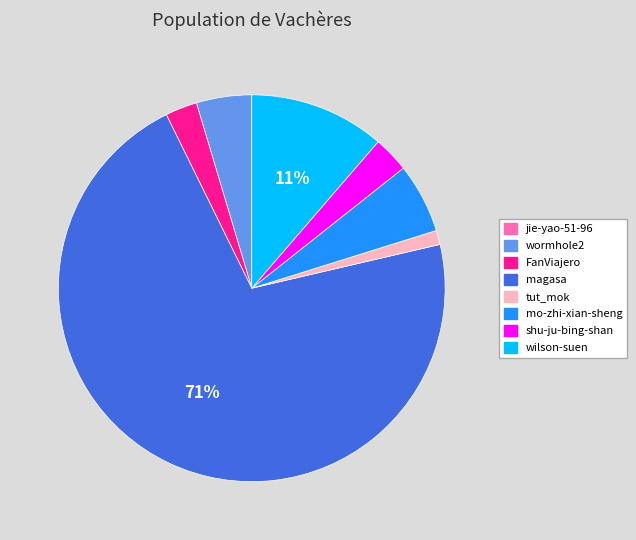

Which has a higher value, tut_mok or mo-zhi-xian-sheng?

mo-zhi-xian-sheng